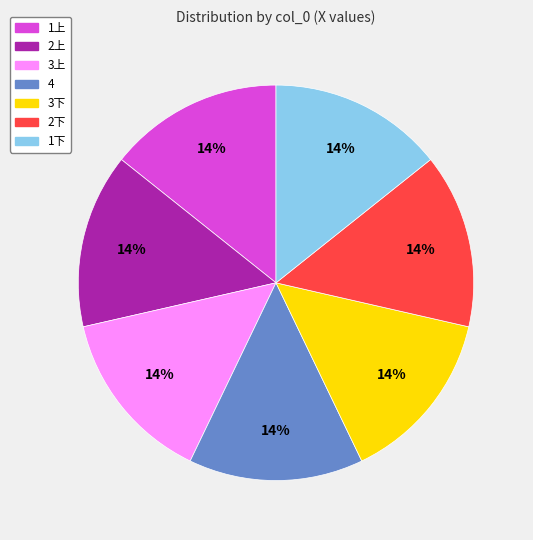

Does any single category account for the majority?

No